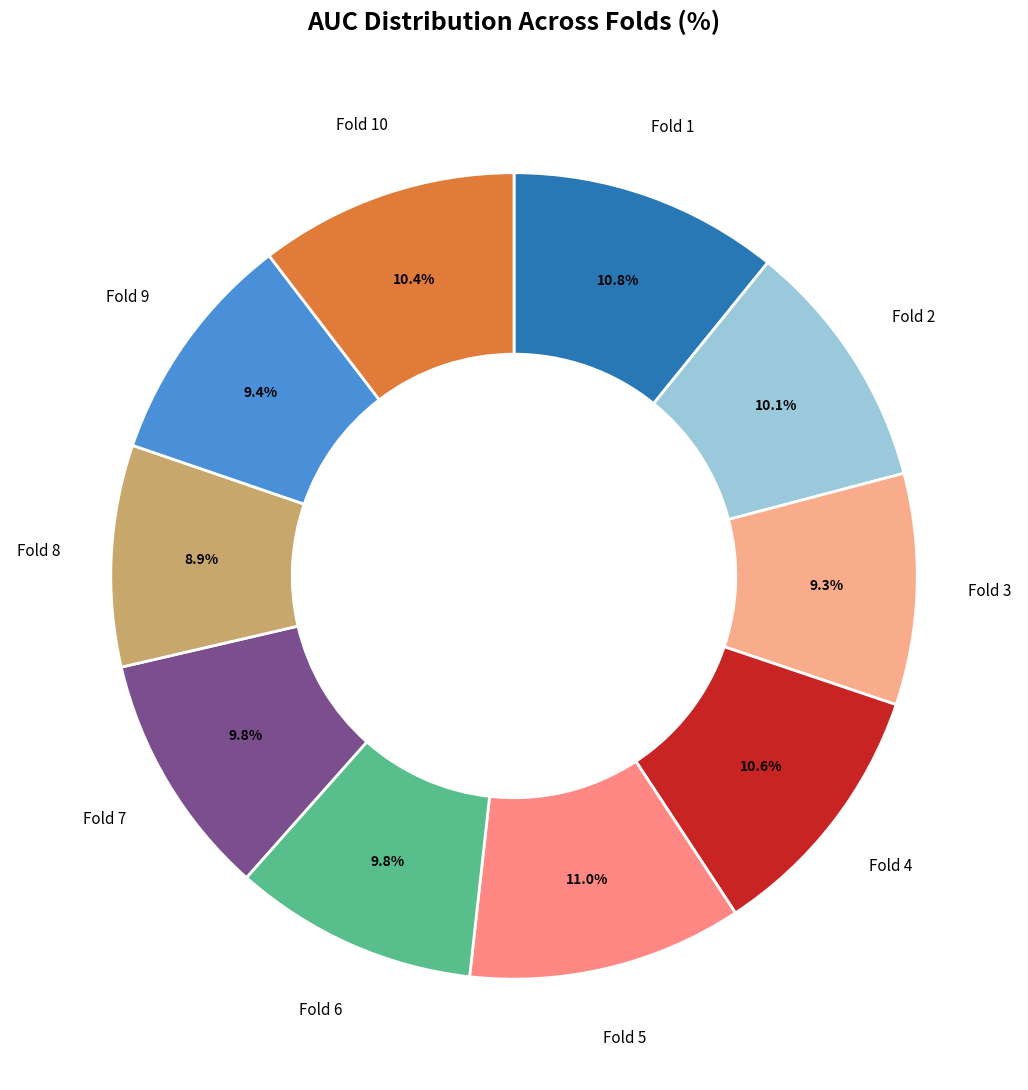

Rank the categories by value from highest to lowest.

Fold 5, Fold 1, Fold 4, Fold 10, Fold 2, Fold 7, Fold 6, Fold 9, Fold 3, Fold 8